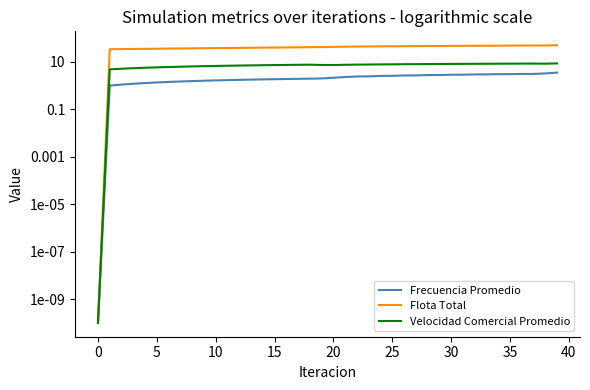

At how many categories does at least one series exceed 37?

32